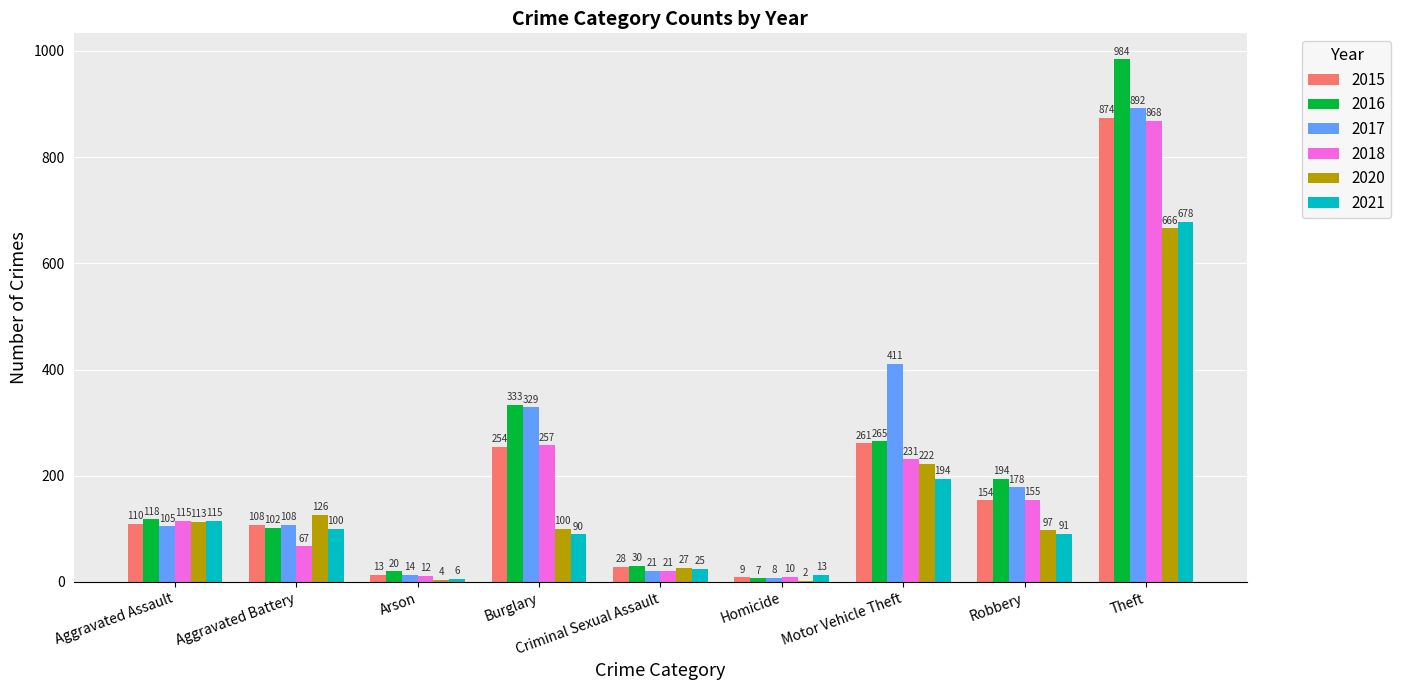

At which category is the sum across all series the highest?

Theft